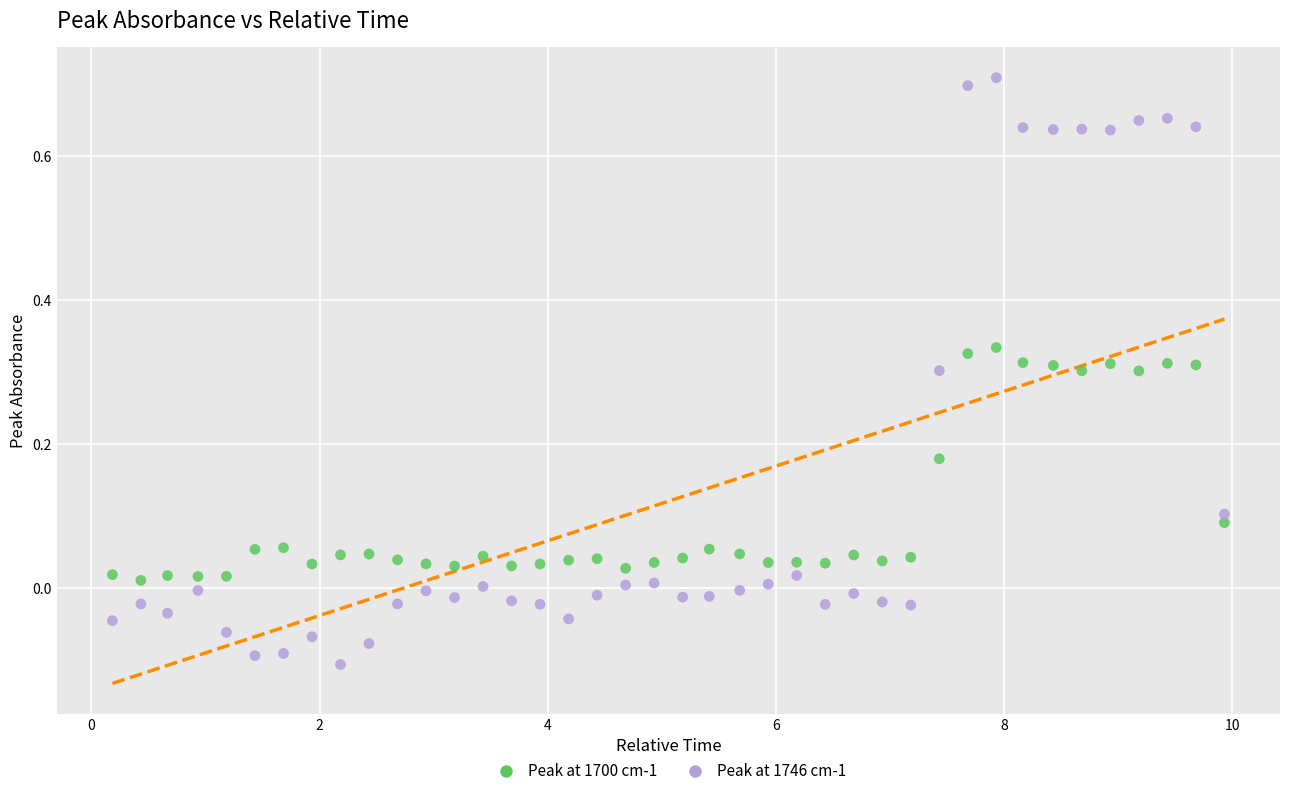

Which series has the largest Y range (max minus min)?

Peak at 1746 cm-1